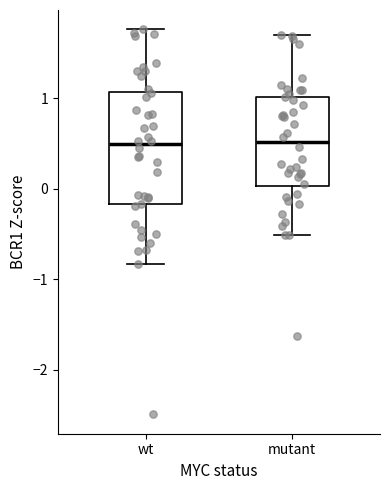

Which box is the tallest, from its lower edge to its upper edge?

wt